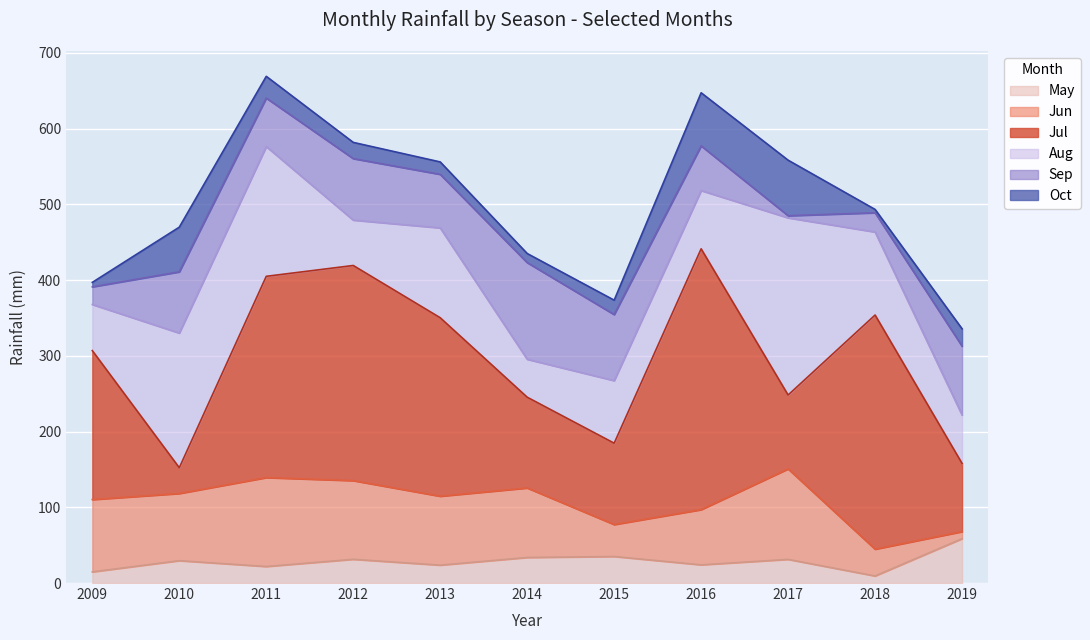

What are all the series names shown in the legend?

May, Jun, Jul, Aug, Sep, Oct